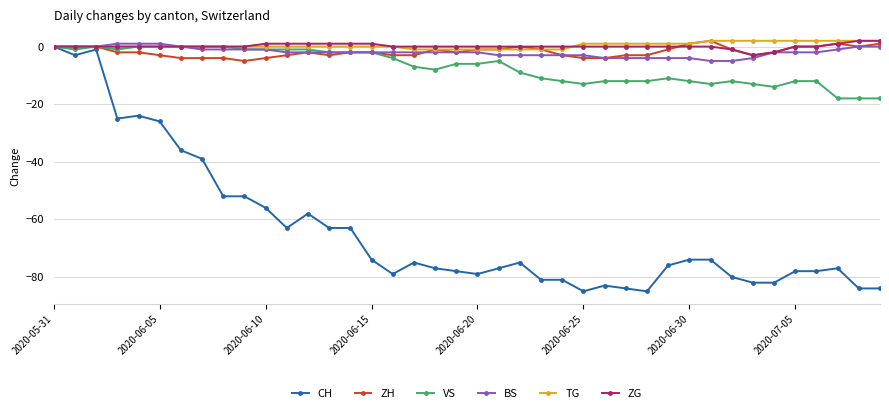

How many categories are shown in the chart?

40